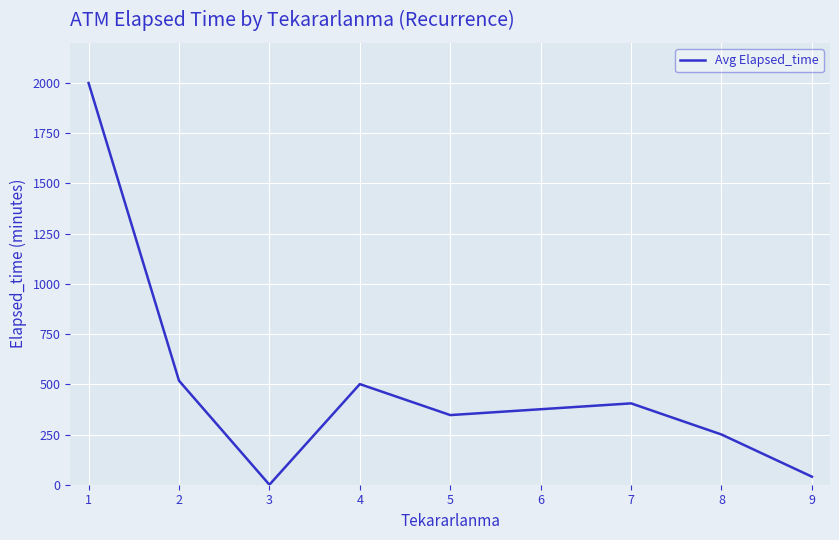

What is the average value?

507.6